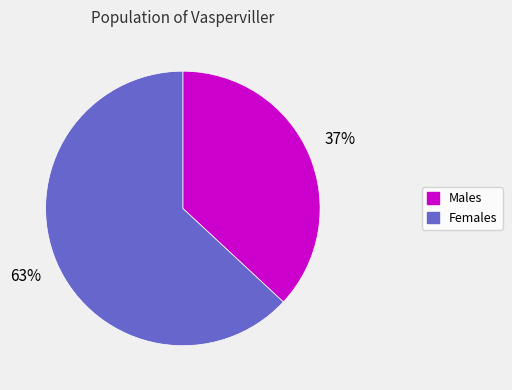

To the nearest percent, what is the average slice percentage?

50%